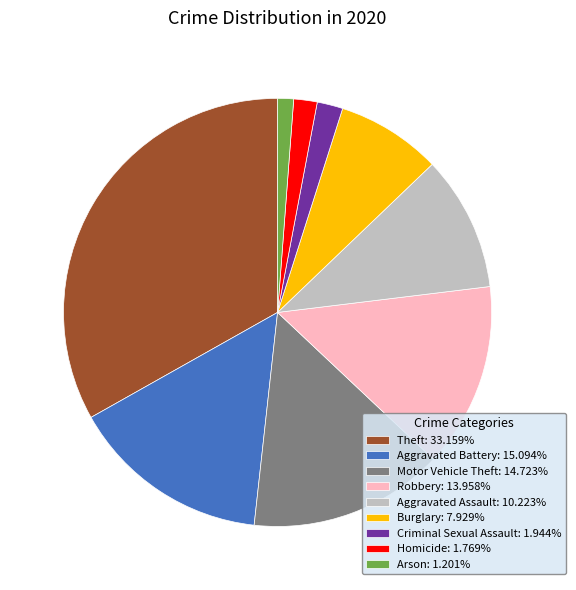

Is there any slice that represents more than half of the pie?

No